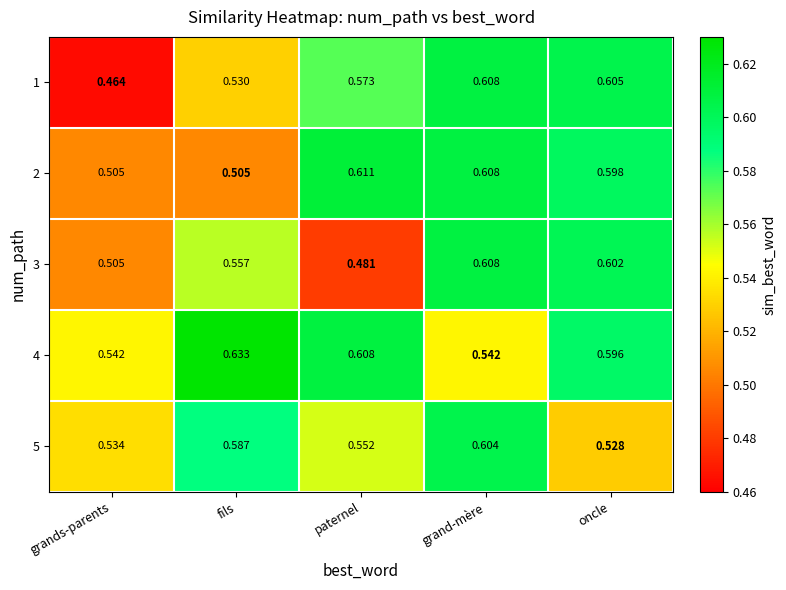

What is the total value across all series at grands-parents?

2.6